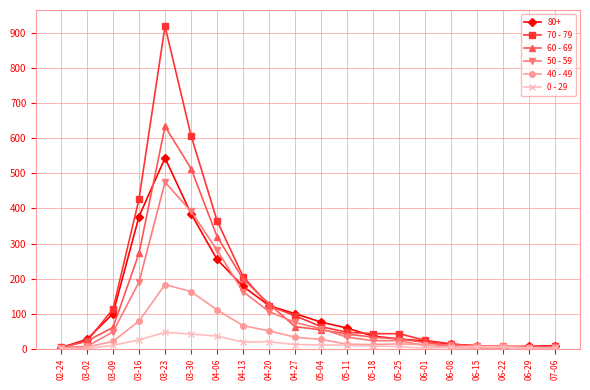

Which series has the largest range (max minus min)?

70 - 79